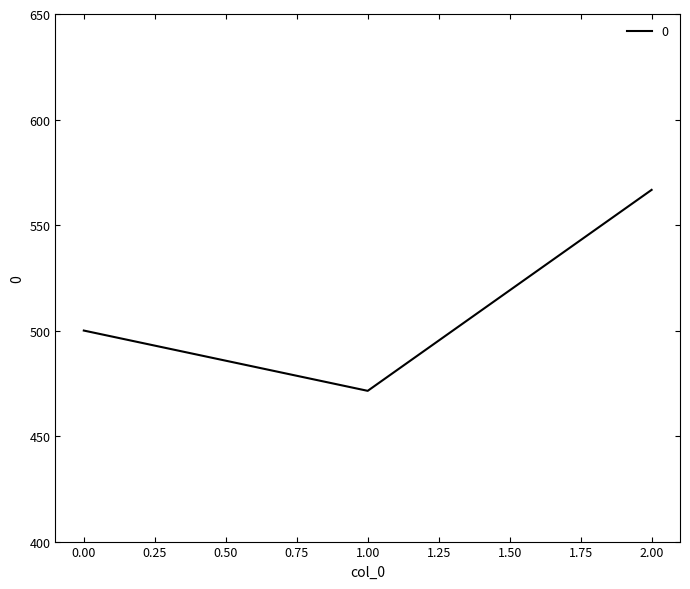

Is it true that the value at 1.00 is 471.4?

True